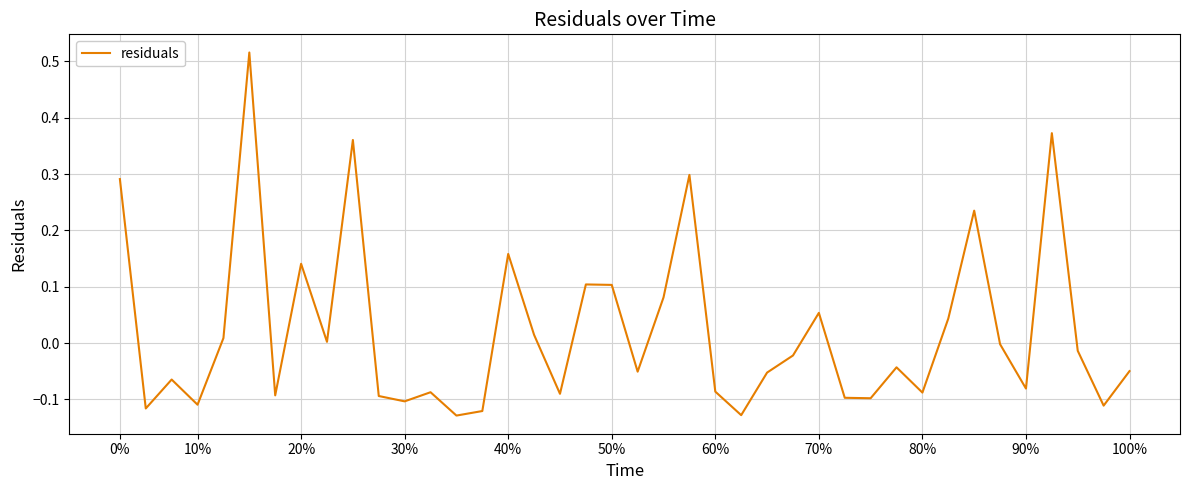

What is the difference between the maximum and minimum values?

0.6